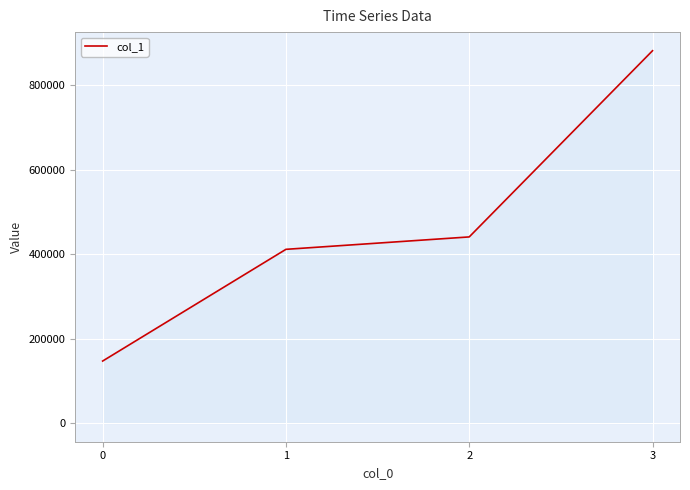

Reading left to right, list all the values displayed in this chart.

147000	411600	441000	882000